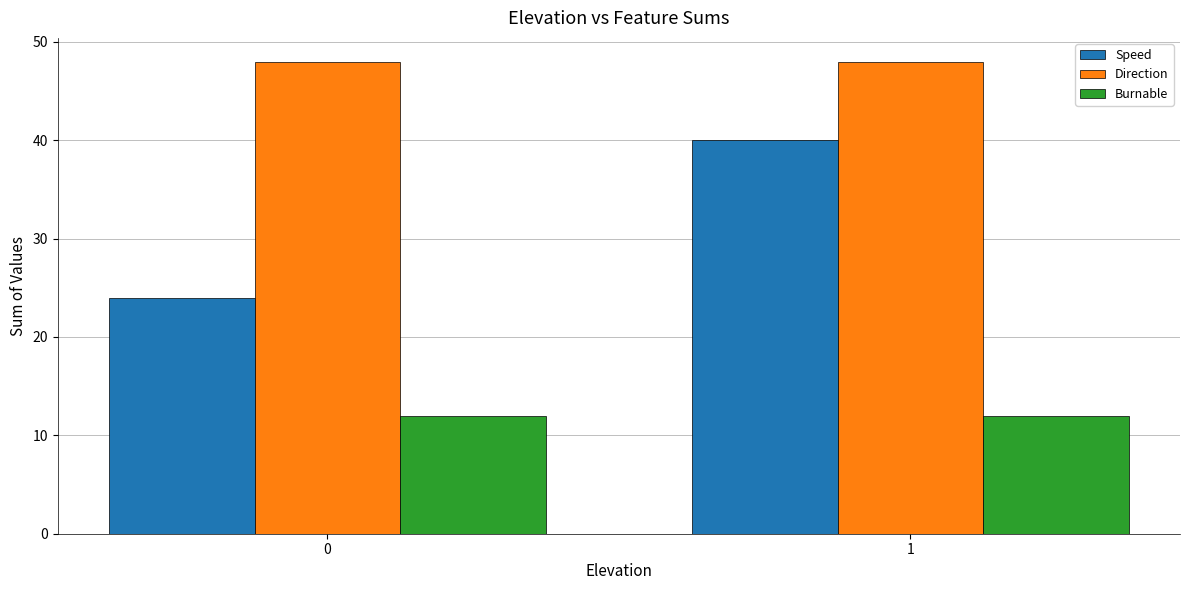

What is the average value of the Speed series?

32